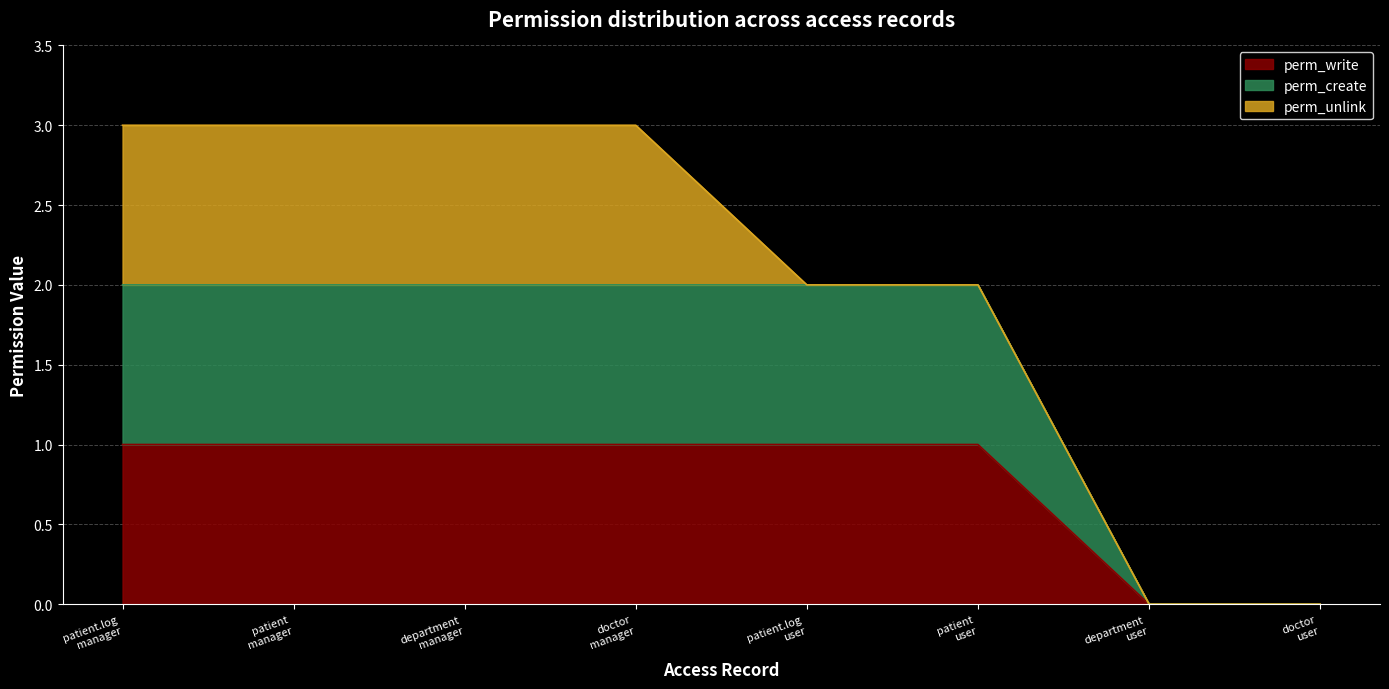

Does the chart have visible grid lines?

Yes